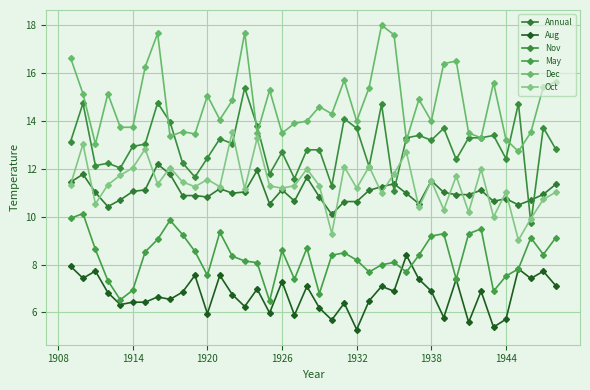

Which series has the widest spread of values?

Nov